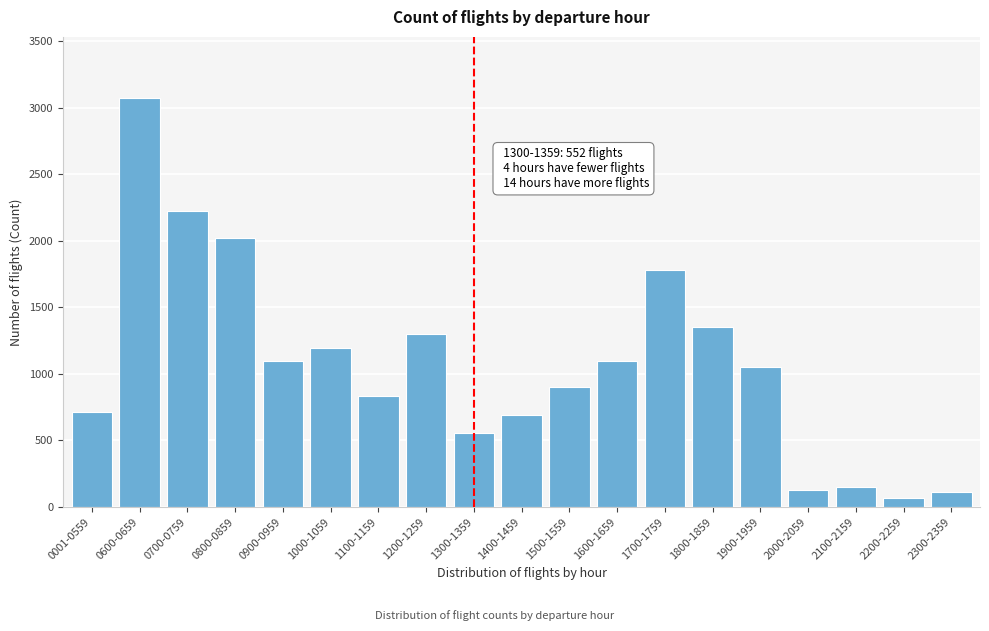

What is the change in value from 1600-1659 to 1700-1759?

+685